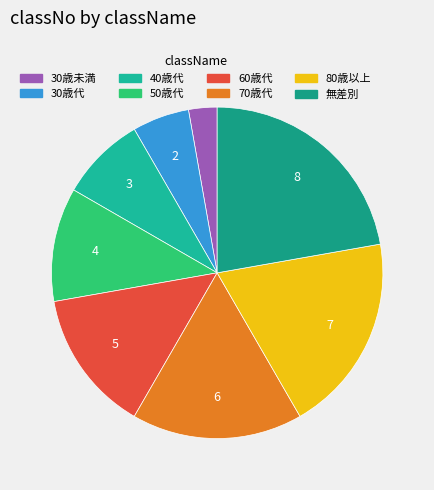

How many segments does this pie chart have?

8